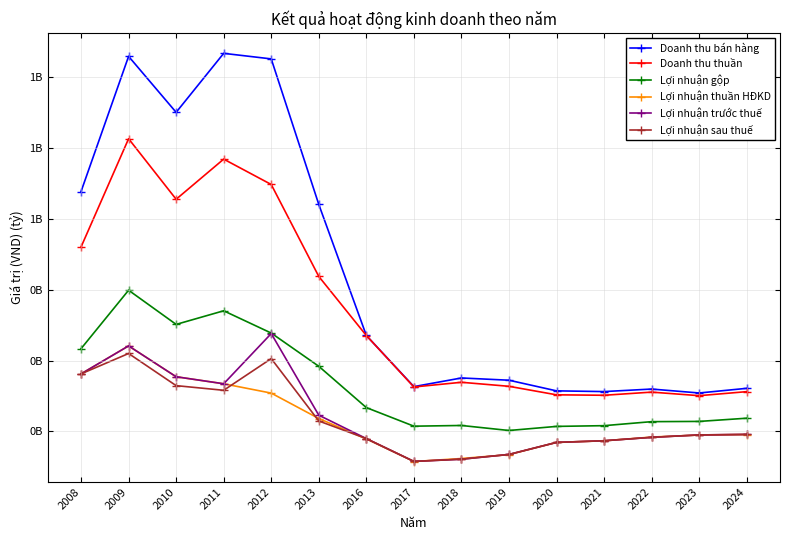

True or false: Doanh thu bán hàng has more than 0 points higher than both neighbors.

True